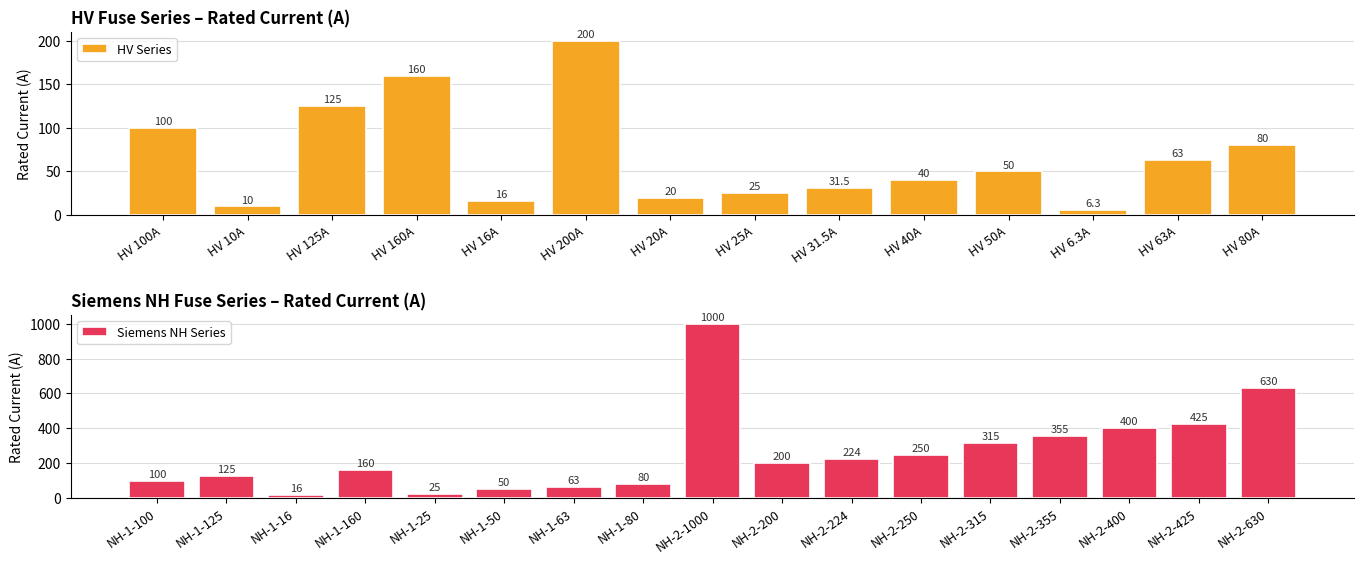

Reading left to right, list all the values displayed in this chart.

HV 100A=100.0	HV 10A=10.0	HV 125A=125.0	HV 160A=160.0	HV 16A=16.0	HV 200A=200.0	HV 20A=20.0	HV 25A=25.0	HV 31.5A=31.5	HV 40A=40.0	HV 50A=50.0	HV 6.3A=6.3	HV 63A=63.0	HV 80A=80.0	NH-1-100=100.0	NH-1-125=125.0	NH-1-16=16.0	NH-1-160=160.0	NH-1-25=25.0	NH-1-50=50.0	NH-1-63=63.0	NH-1-80=80.0	NH-2-1000=1000.0	NH-2-200=200.0	NH-2-224=224.0	NH-2-250=250.0	NH-2-315=315.0	NH-2-355=355.0	NH-2-400=400.0	NH-2-425=425.0	NH-2-630=630.0